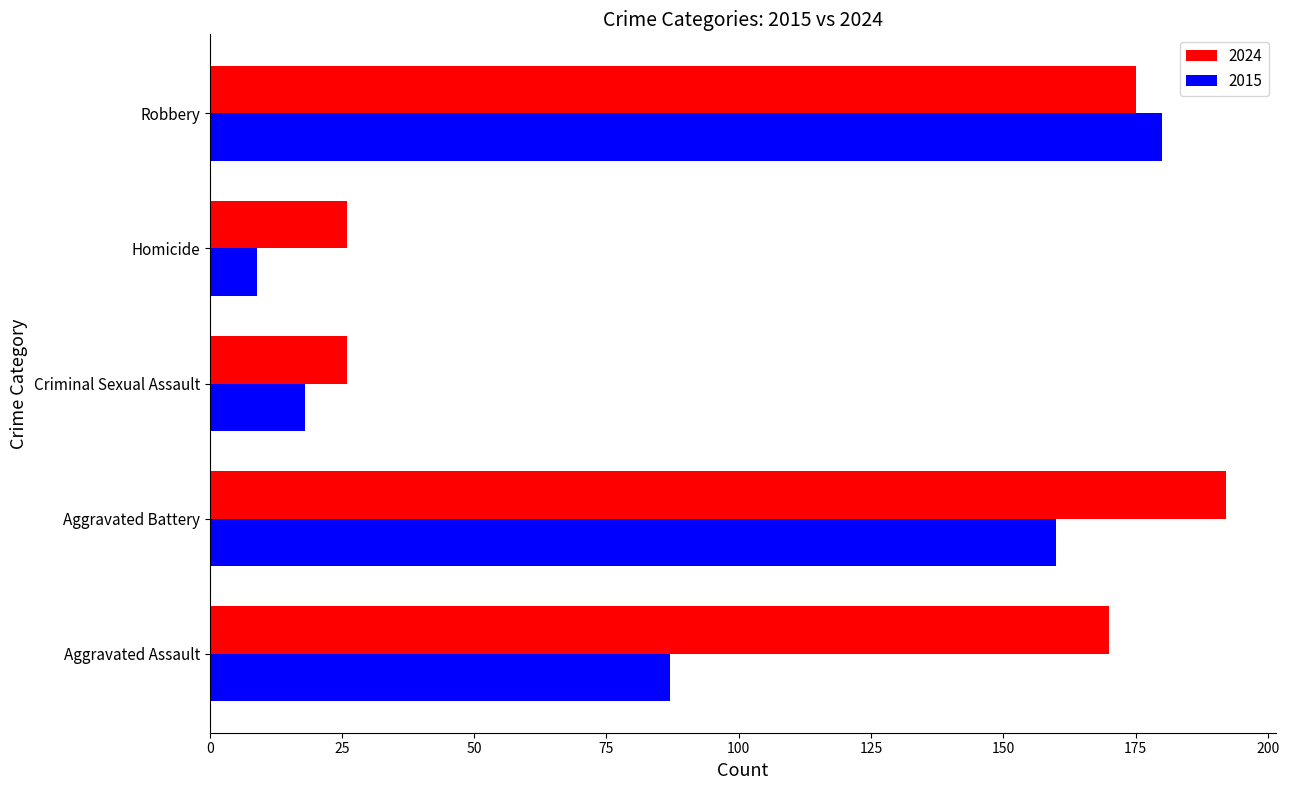

What is the approximate value of 2024 at Aggravated Battery?

192